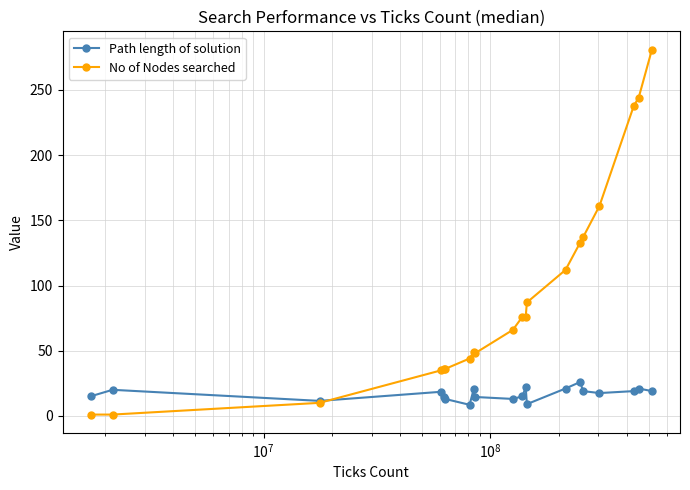

What is the value of the Path length of solution point at the 15th from the left?

26.0